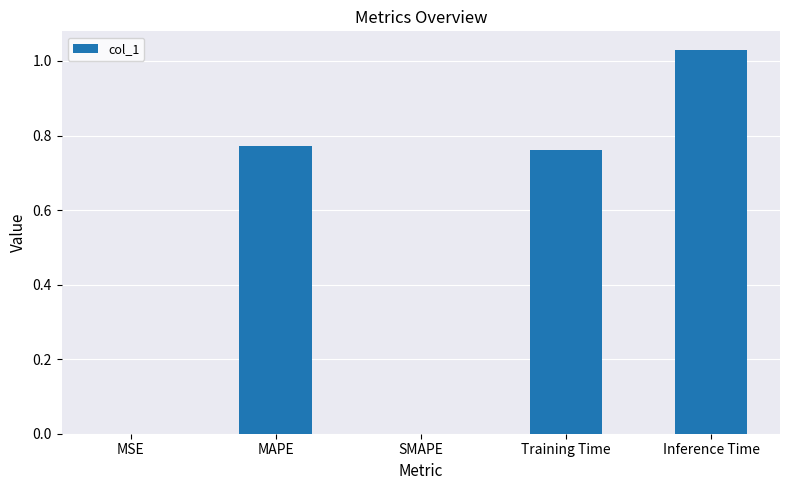

True or false: the data shows -0.7 at SMAPE.

False